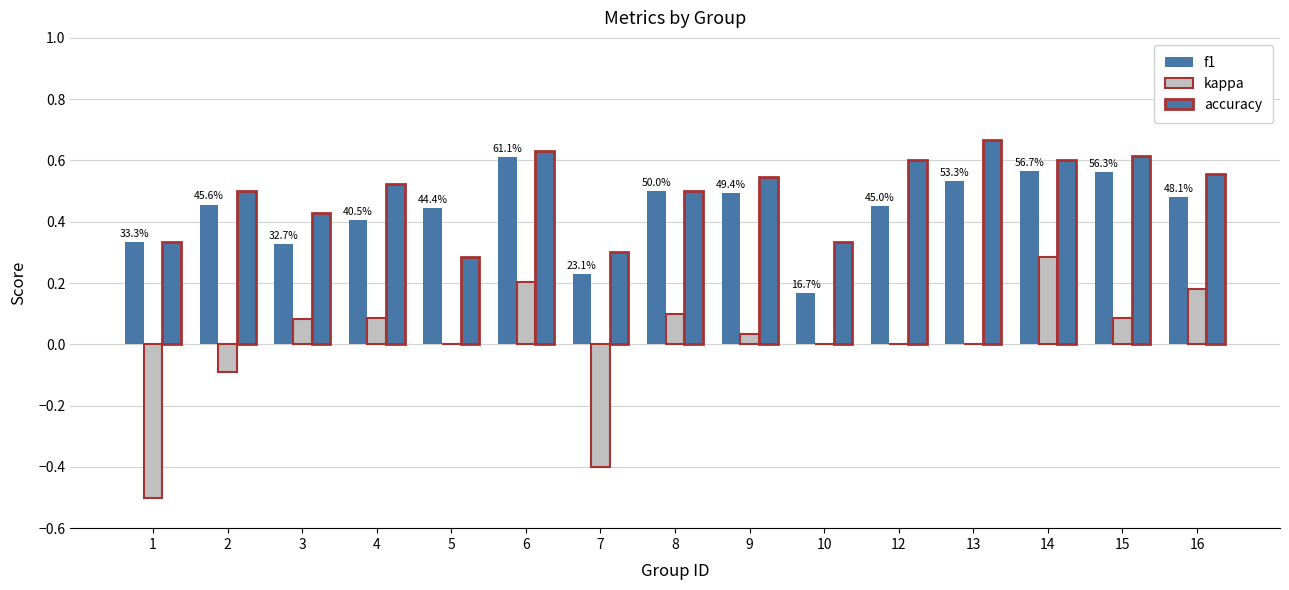

At which category does the chart reach its minimum across all series?

1